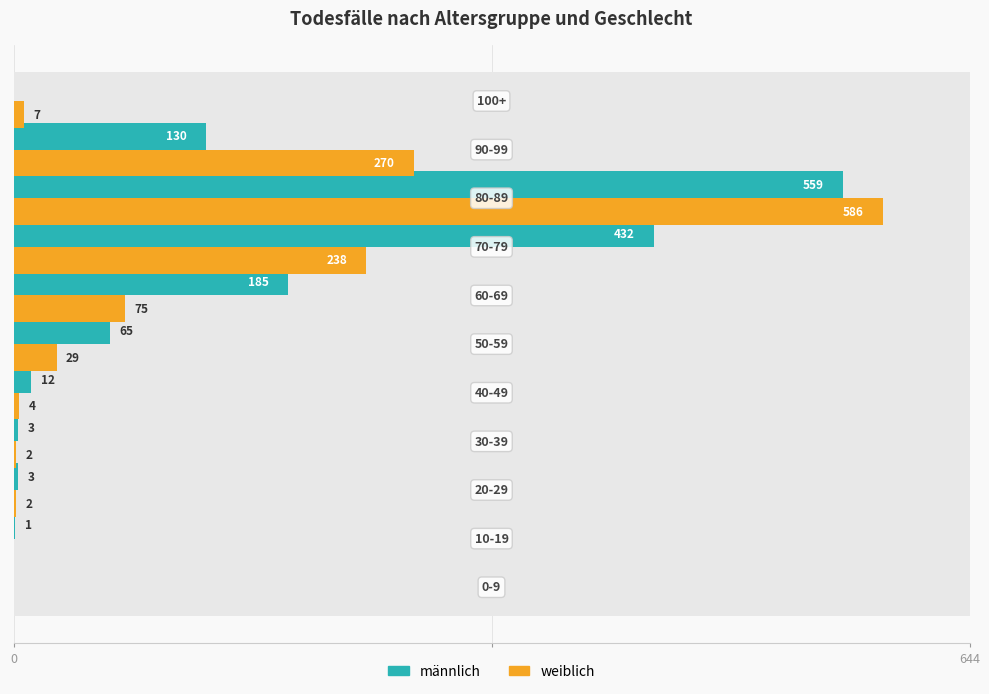

What is the maximum value for männlich?

559